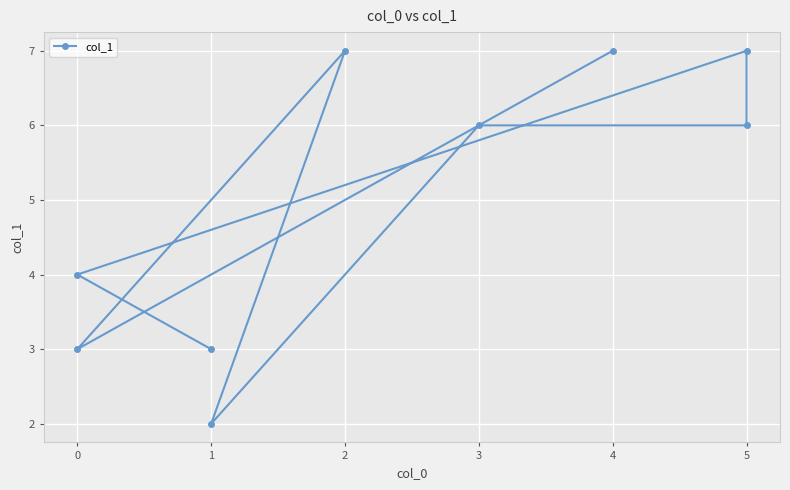

Rank the categories by value from highest to lowest.

4, 2, 5, 3, 5, 0, 0, 1, 1